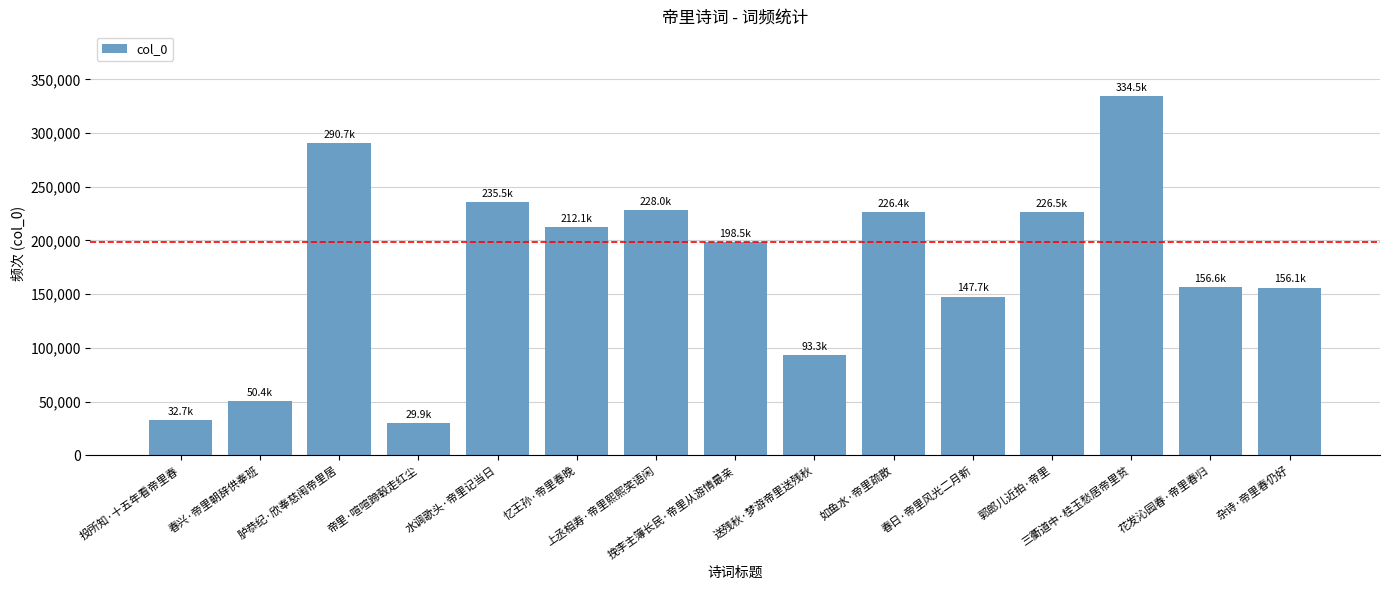

Where is the data nearest to the value 182182?

挽李主簿长民·帝里从游情最亲